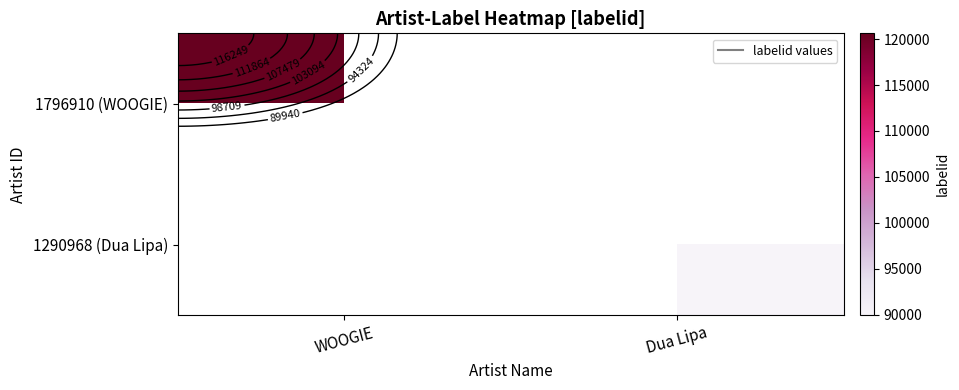

List the labels in order of 1290968 (Dua Lipa) value, largest first.

Dua Lipa, WOOGIE